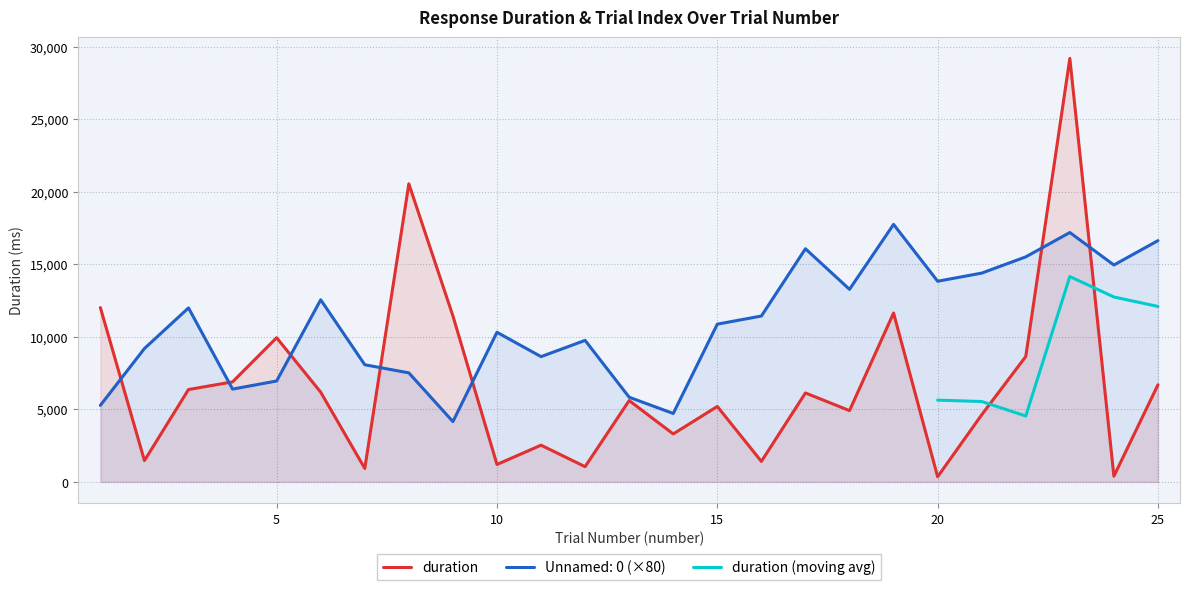

True or false: Unnamed: 0 and duration intersect in this chart.

True